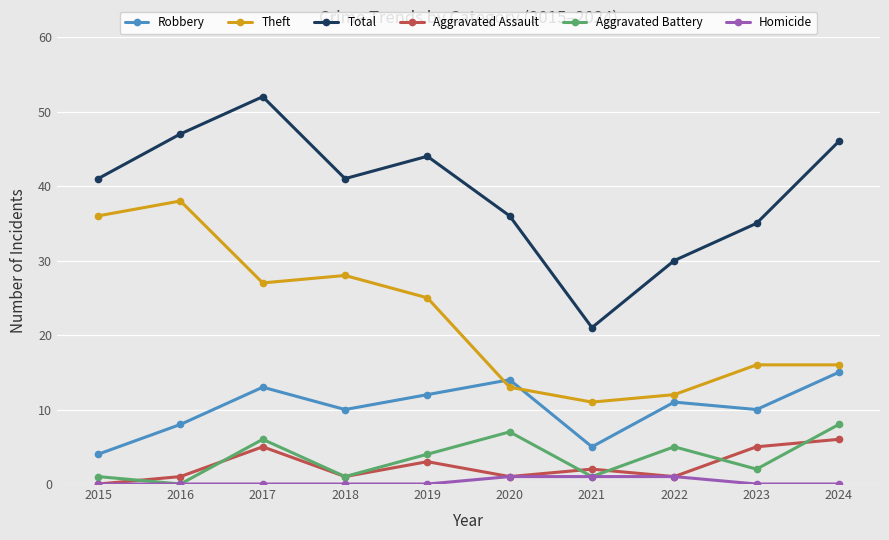

At how many categories does at least one series exceed 26?

9